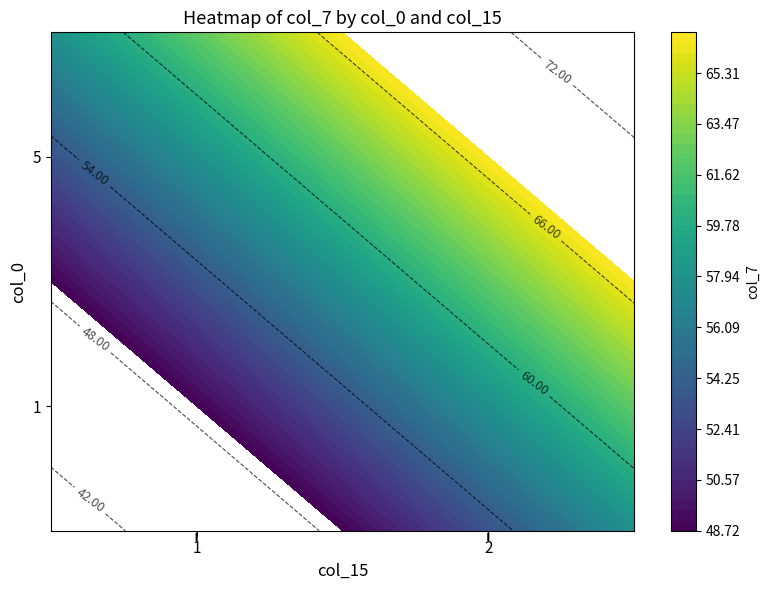

Read the 1 value at 2.

66.8